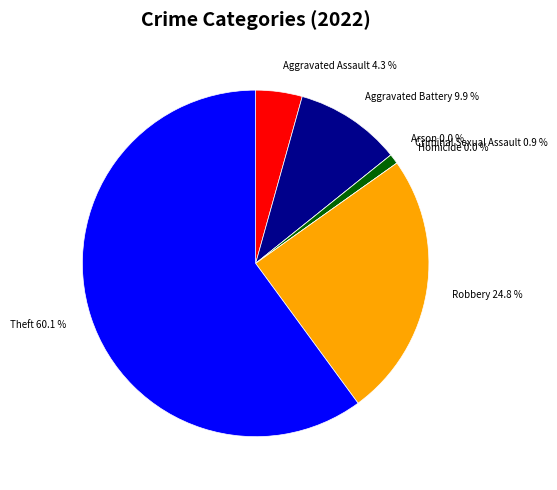

To the nearest percent, what is the combined percentage of Aggravated Battery and Aggravated Assault?

14%